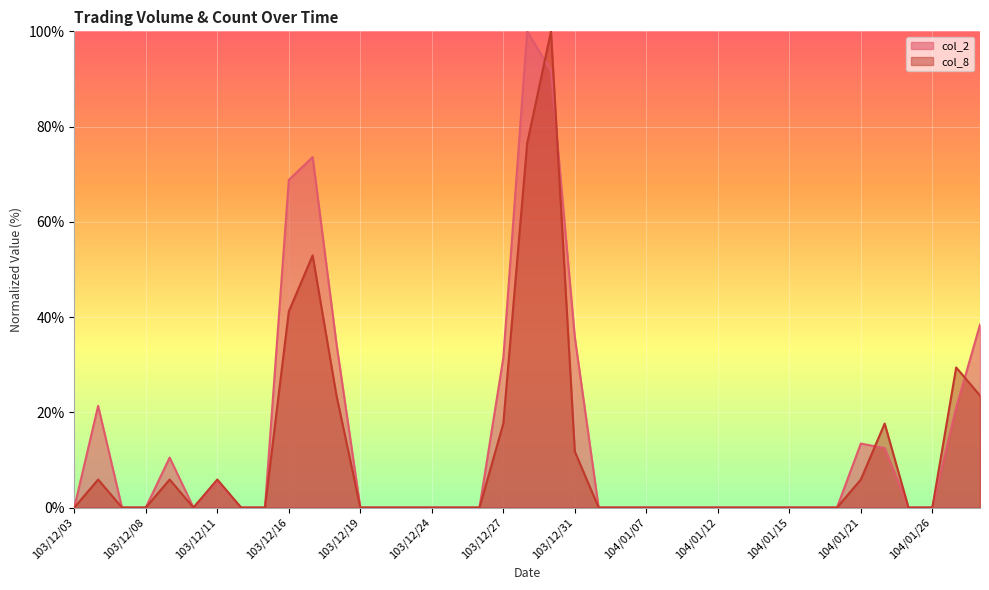

Reading right to left, extract all data points from this chart.

col_2: 38.4	21.0	0.0	0.0	12.5	13.4	0.0	0.0	0.0	0.0	0.0	0.0	0.0	0.0	0.0	0.0	0.0	35.8	91.8	100.0	31.4	0.0	0.0	0.0	0.0	0.0	0.0	34.4	73.6	68.8	0.0	0.0	5.4	0.0	10.5	0.0	0.0	21.4	0.0
col_8: 23.5	29.4	0.0	0.0	17.6	5.9	0.0	0.0	0.0	0.0	0.0	0.0	0.0	0.0	0.0	0.0	0.0	11.8	100.0	76.5	17.6	0.0	0.0	0.0	0.0	0.0	0.0	23.5	52.9	41.2	0.0	0.0	5.9	0.0	5.9	0.0	0.0	5.9	0.0